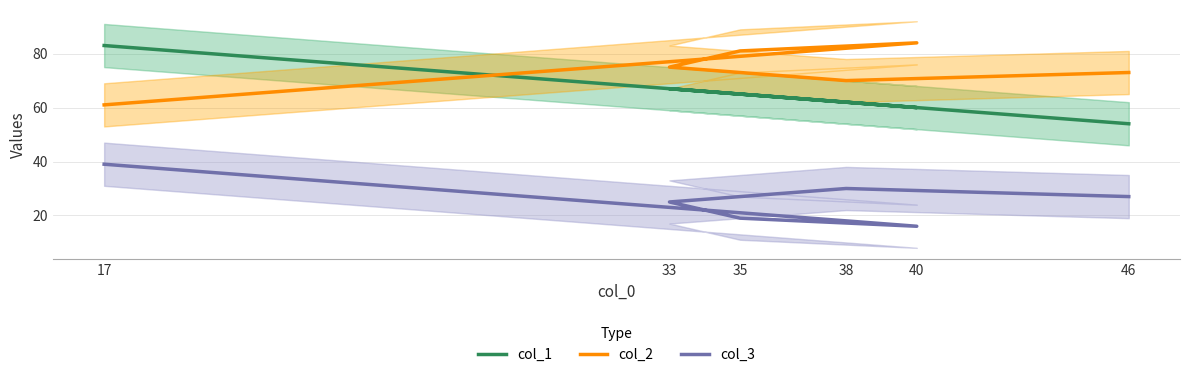

True or false: col_1 and col_3 cross at least once.

False